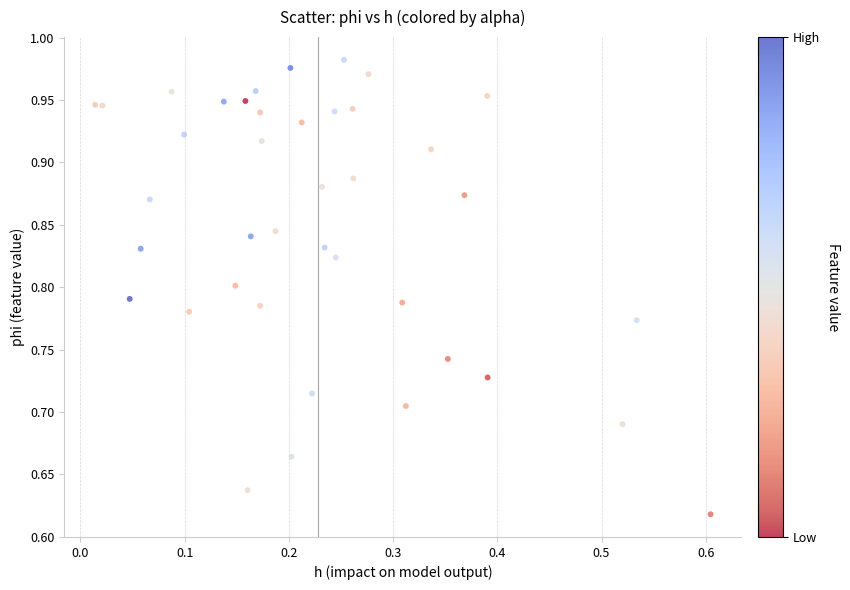

What is the range of Y values (max minus min)?

0.4